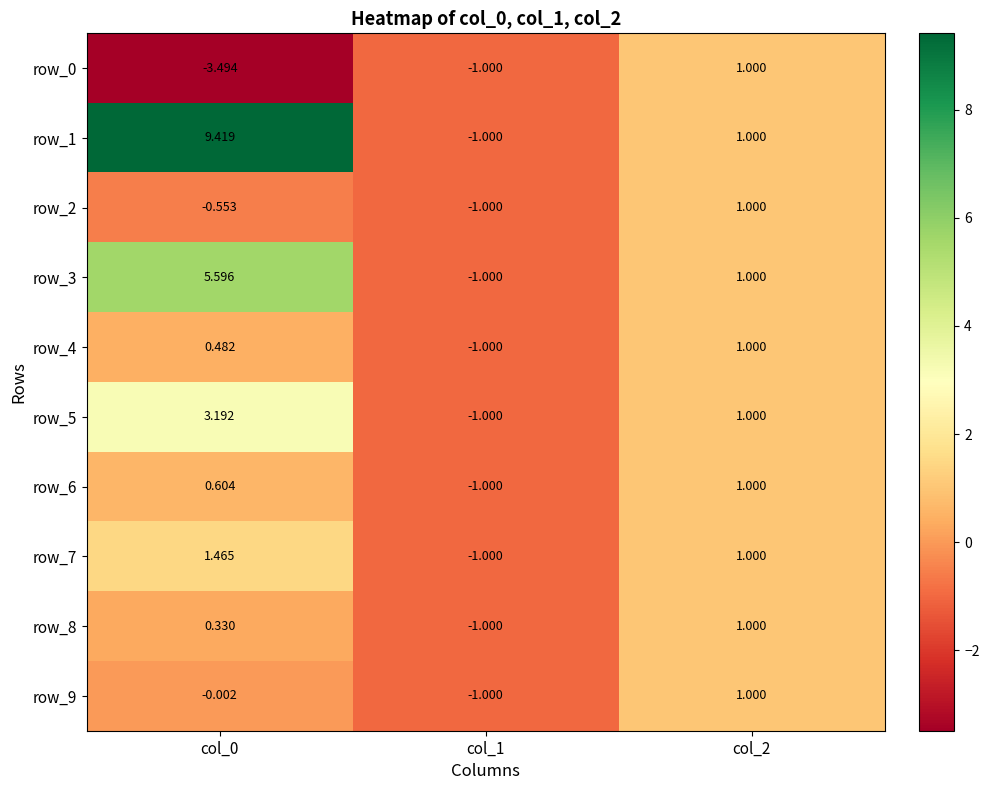

Which series has the largest total across all categories?

row_1